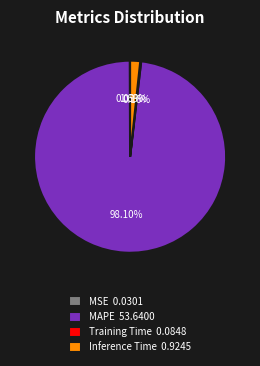

Does any single category account for the majority?

Yes